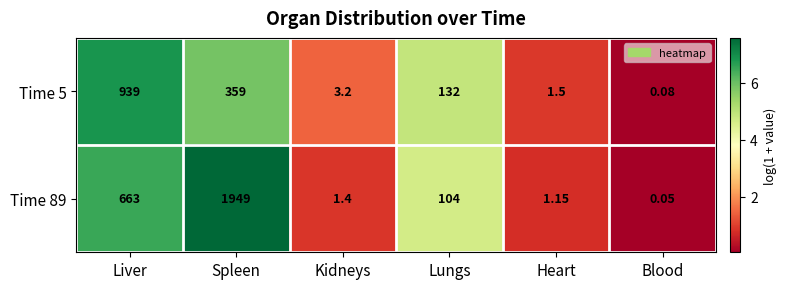

Count the number of data series in this chart.

2